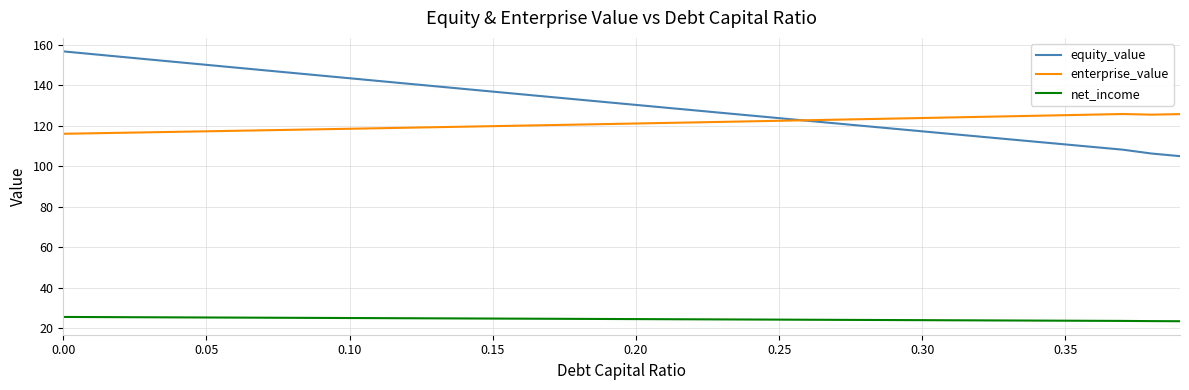

Which series has the widest spread of values?

equity_value